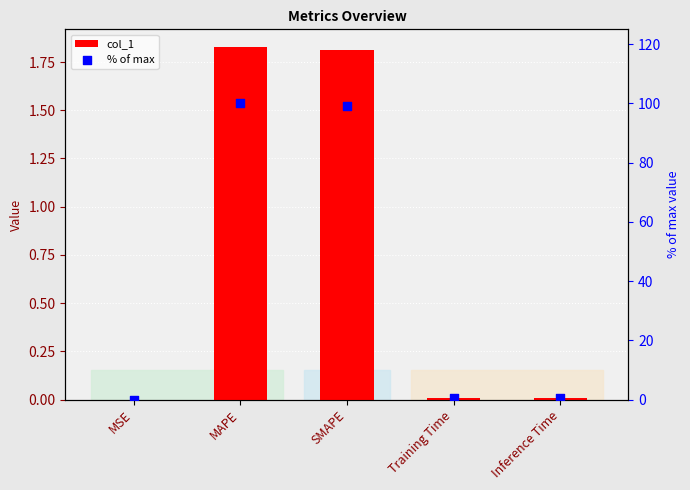

Which series has the widest spread of Y values?

% of max